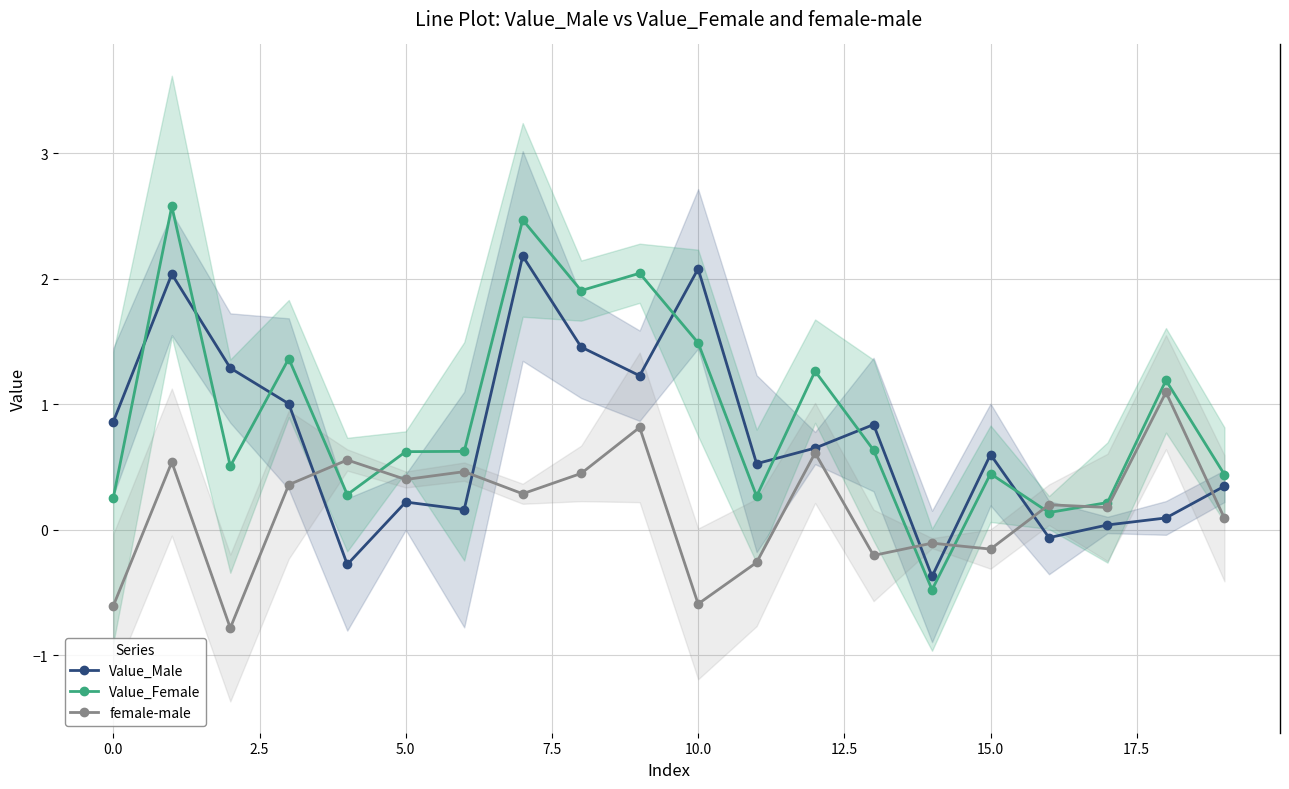

Is it true that Value_Female equals 1.5 at 10.0?

True